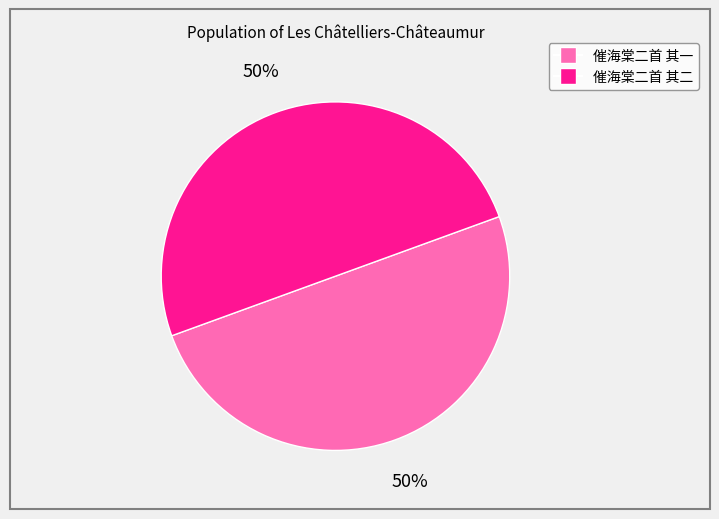

Do 催海棠二首 其二 and 催海棠二首 其一 together represent more than half of the pie?

Yes